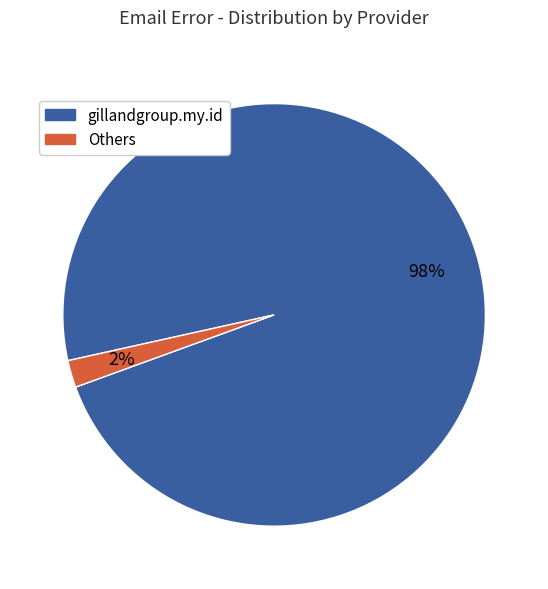

To the nearest percent, what is the difference between the largest and smallest slice percentages?

96%